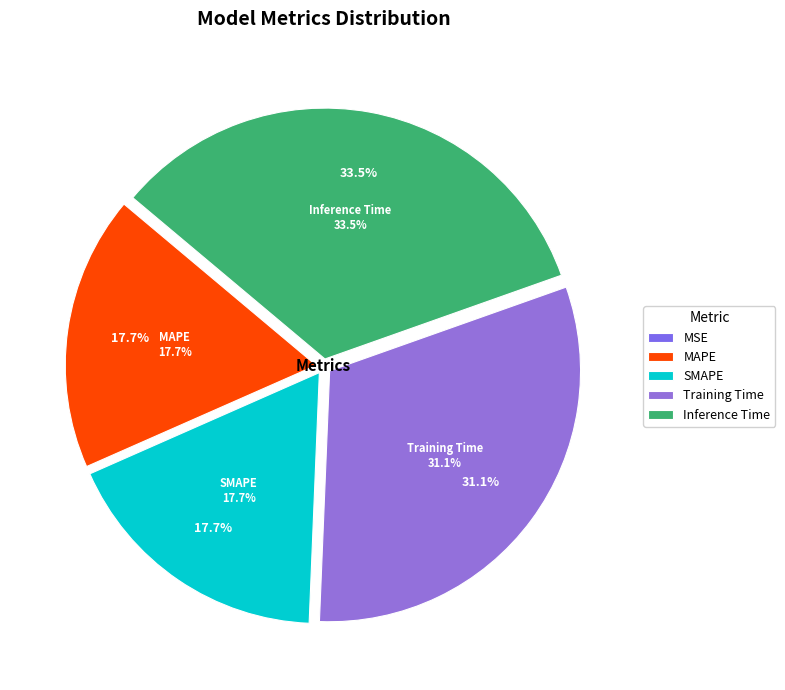

To the nearest percent, what is the average slice percentage?

20%